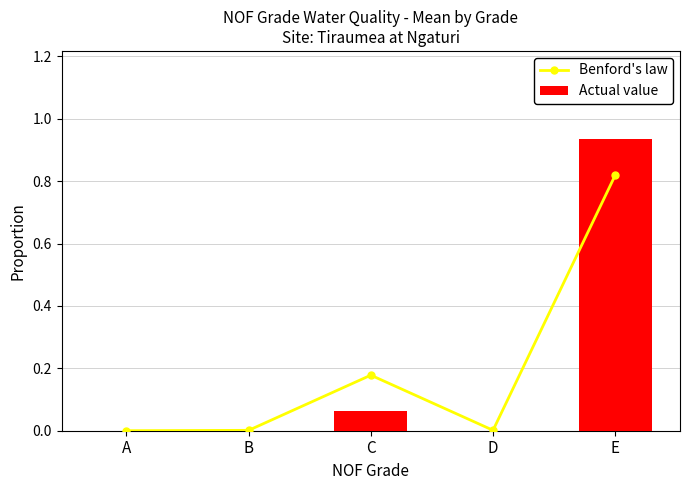

At A, list the series in order from smallest to largest.

Actual value, Benford's law